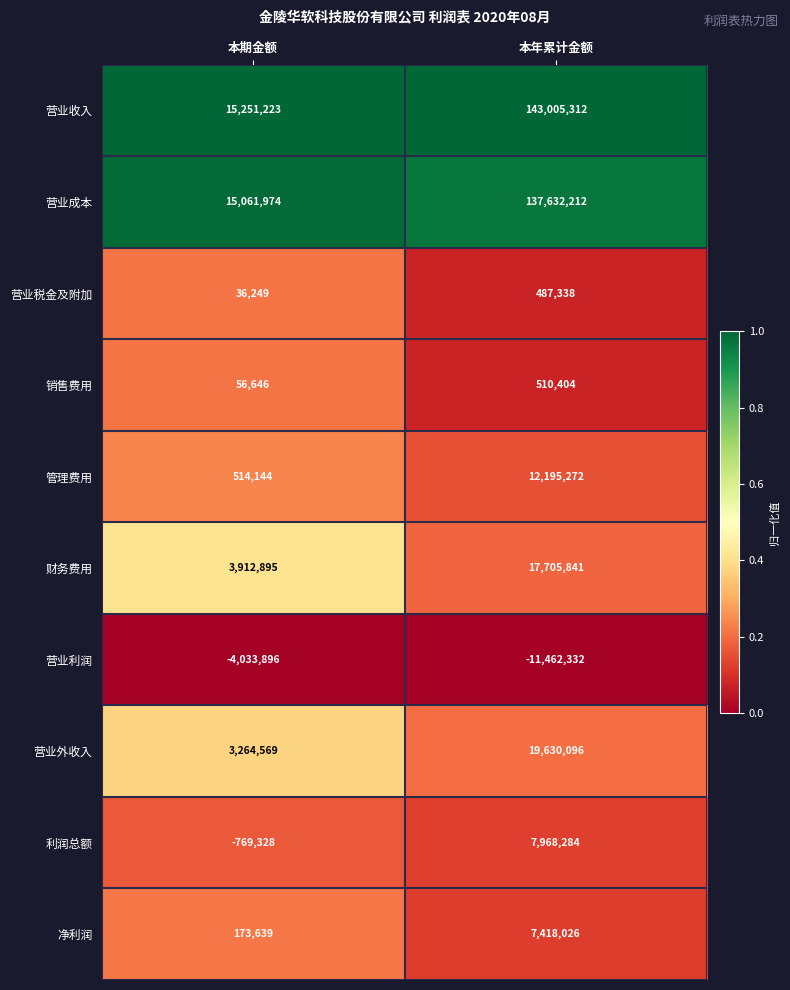

Reading left to right, transcribe all the data shown in this chart.

营业收入: 本期金额=15251223	本年累计金额=143005312
营业成本: 本期金额=15061974	本年累计金额=137632212
营业税金及附加: 本期金额=36249	本年累计金额=487338
销售费用: 本期金额=56646	本年累计金额=510404
管理费用: 本期金额=514144	本年累计金额=12195272
财务费用: 本期金额=3912895	本年累计金额=17705841
营业利润: 本期金额=-4033896	本年累计金额=-11462332
营业外收入: 本期金额=3264569	本年累计金额=19630096
利润总额: 本期金额=-769328	本年累计金额=7968284
净利润: 本期金额=173639	本年累计金额=7418026